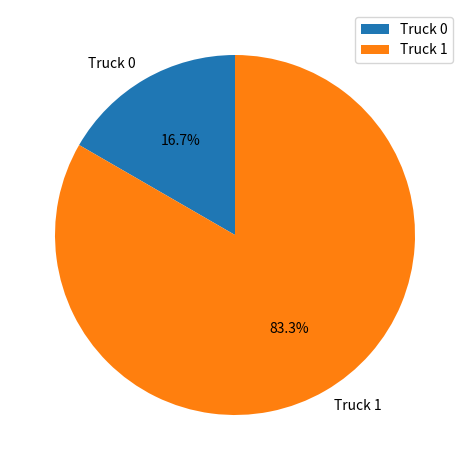

Which has a higher value, Truck 0 or Truck 1?

Truck 1